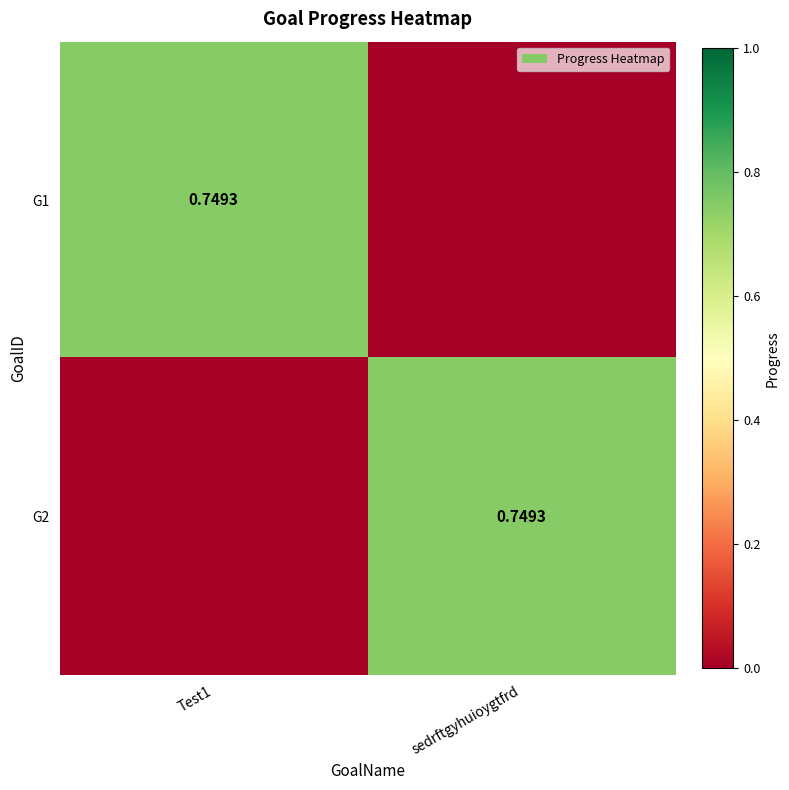

What is the sum of the G2 values at sedrftgyhuioygtfrd and Test1?

0.7